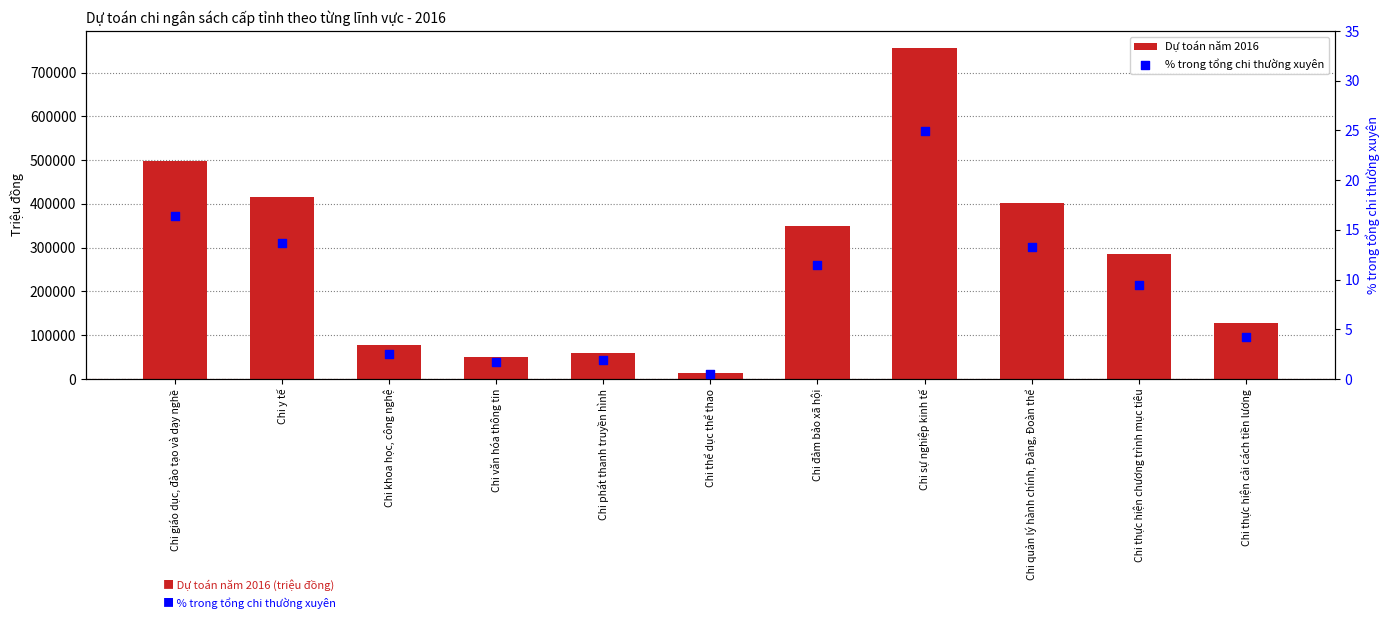

Which series has the largest total across all categories?

Dự toán năm 2016